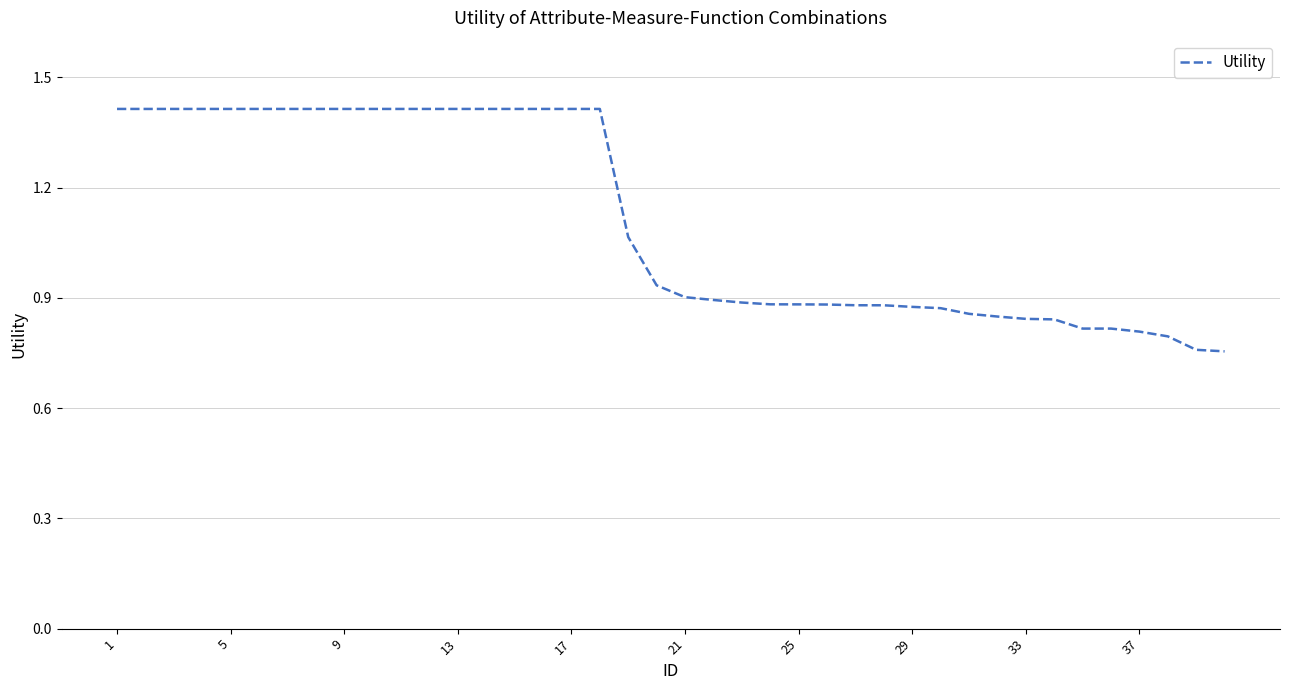

What is the difference between the maximum and minimum values?

0.7